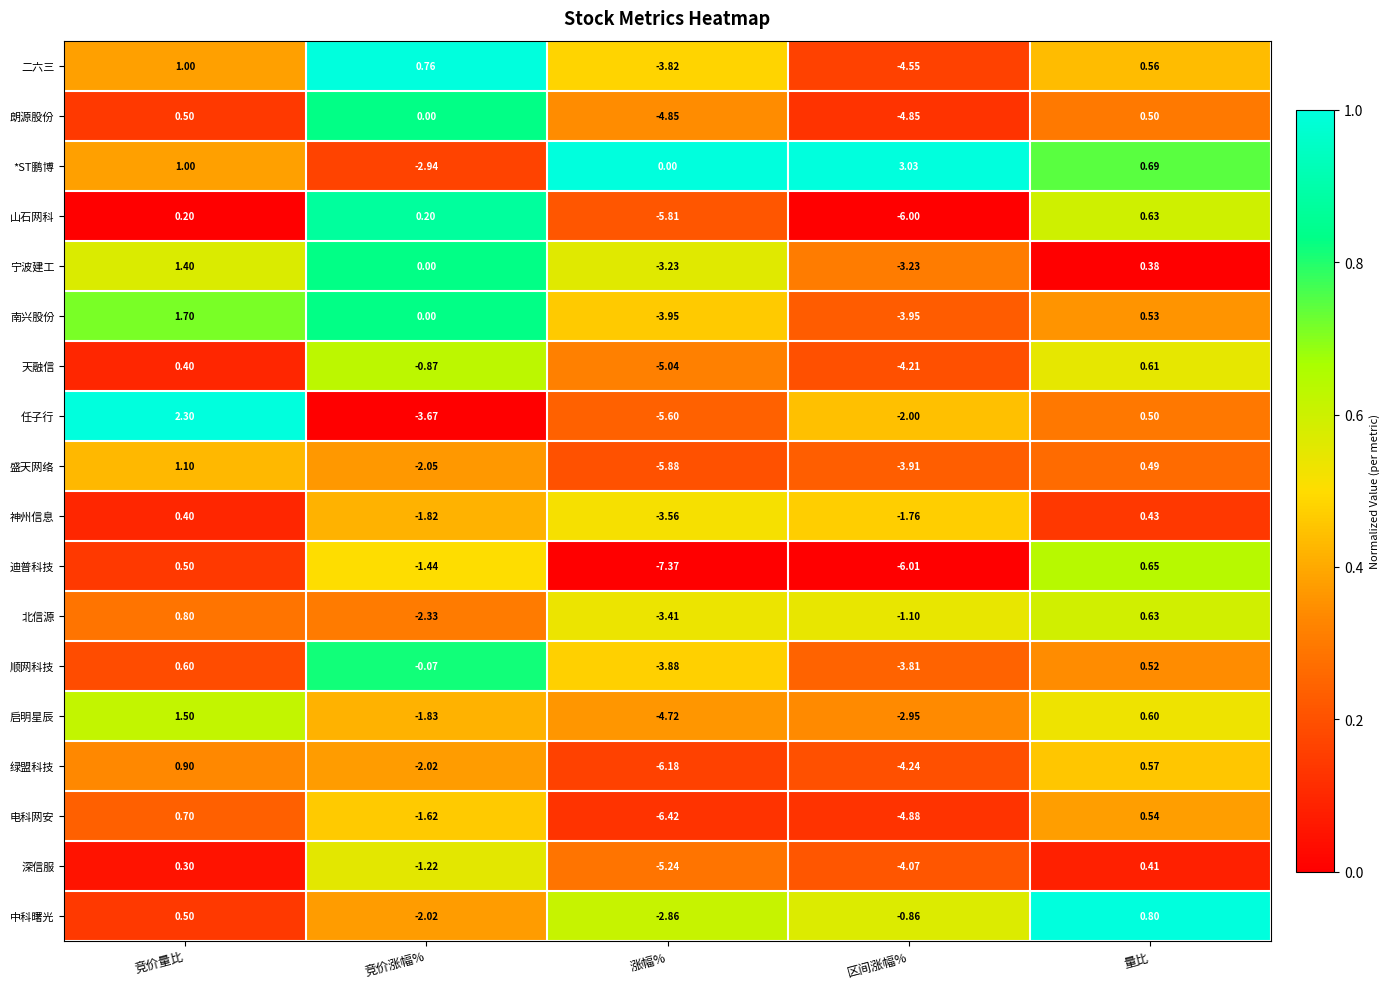

Which series changed the most between 竞价量比 and 涨幅%?

任子行